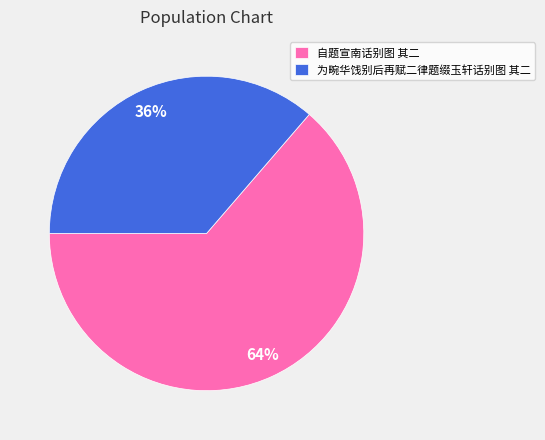

Approximately how many times larger is the value at 自题宣南话别图 其二 compared to 为畹华饯别后再赋二律题缀玉轩话别图 其二?

1.8